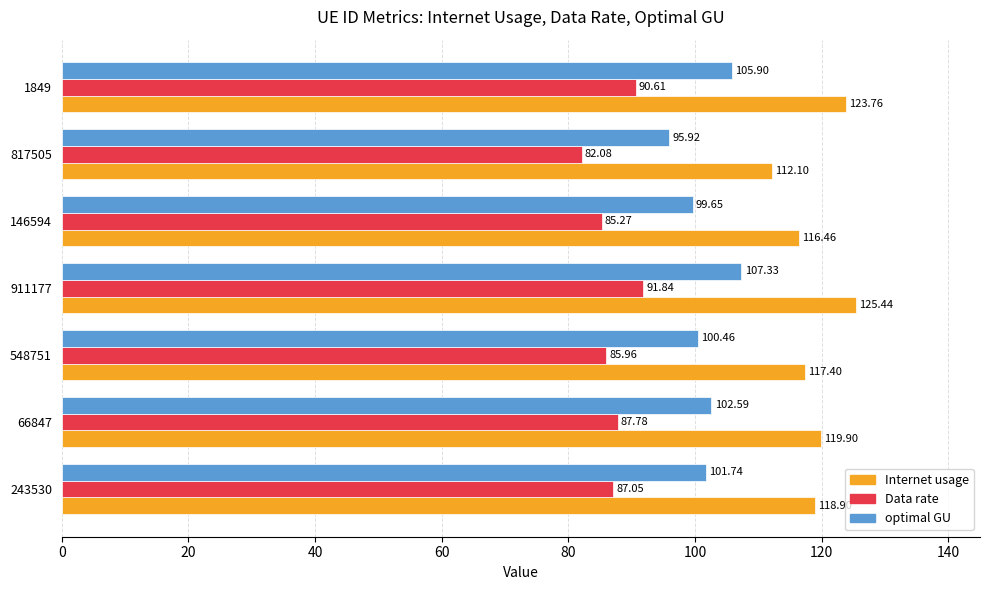

At which category is the sum across all series the highest?

911177